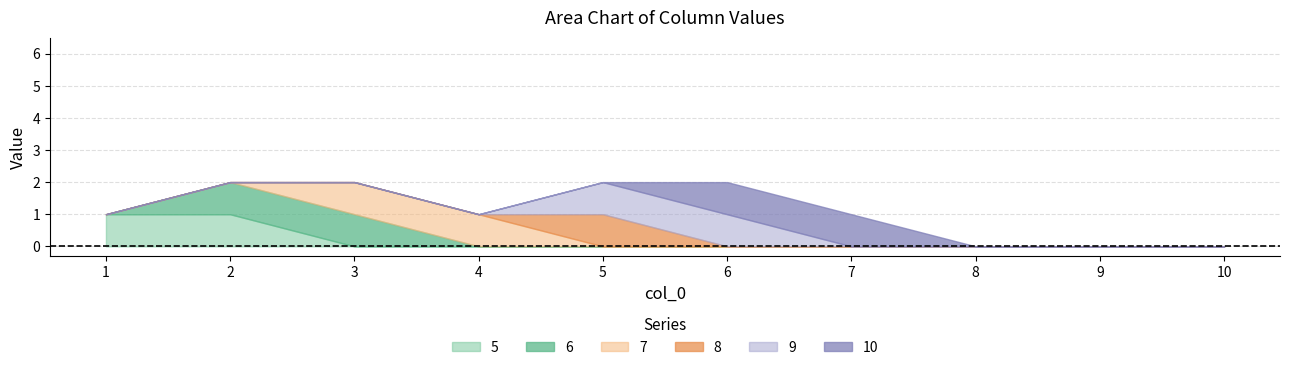

What is the total value across all series at 4?

1